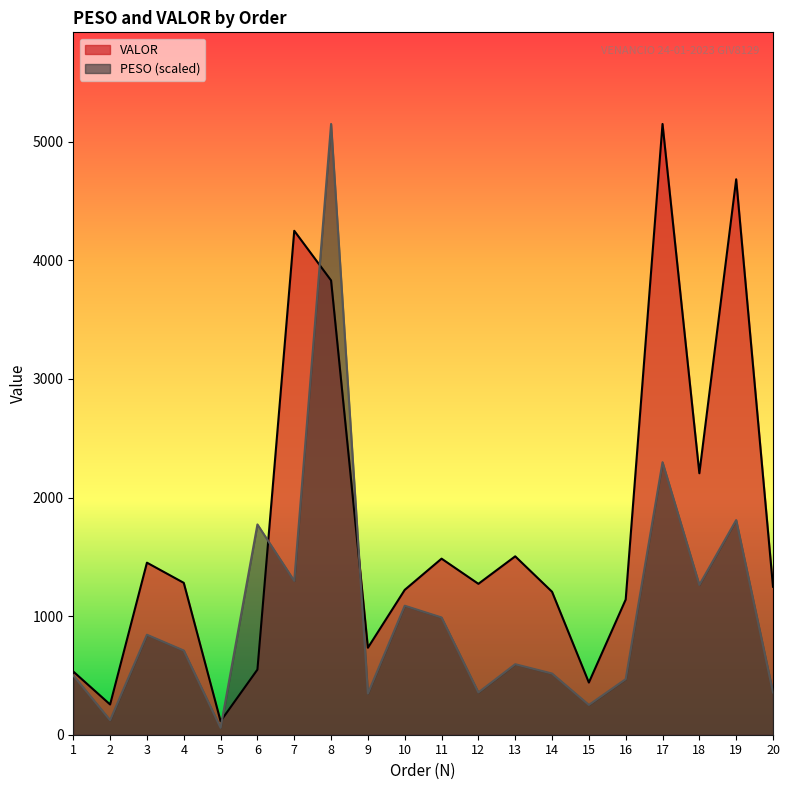

What are all the series names shown in the legend?

VALOR, PESO (scaled)